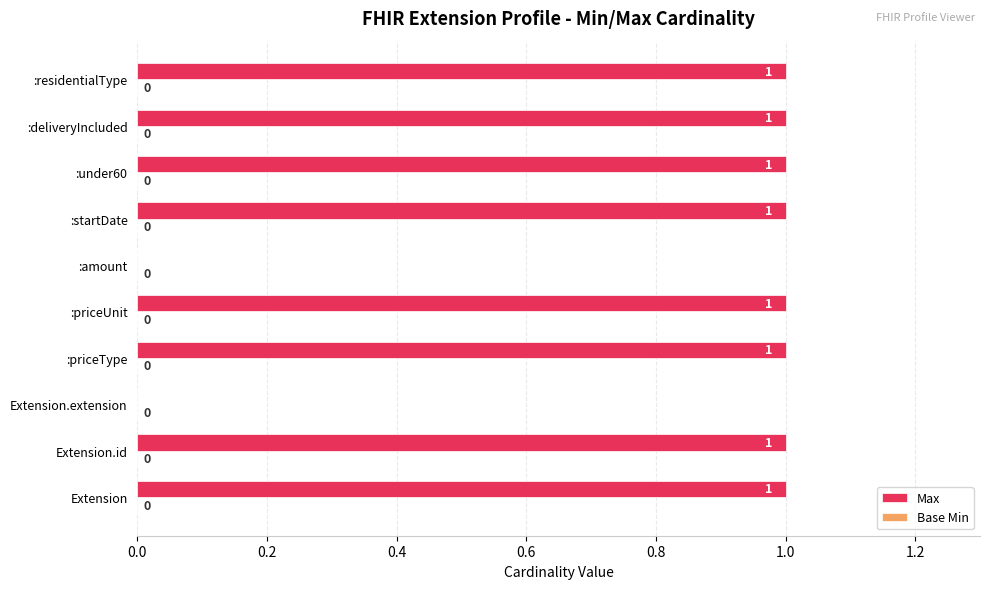

The value at Extension.extension is 0. True or false?

True